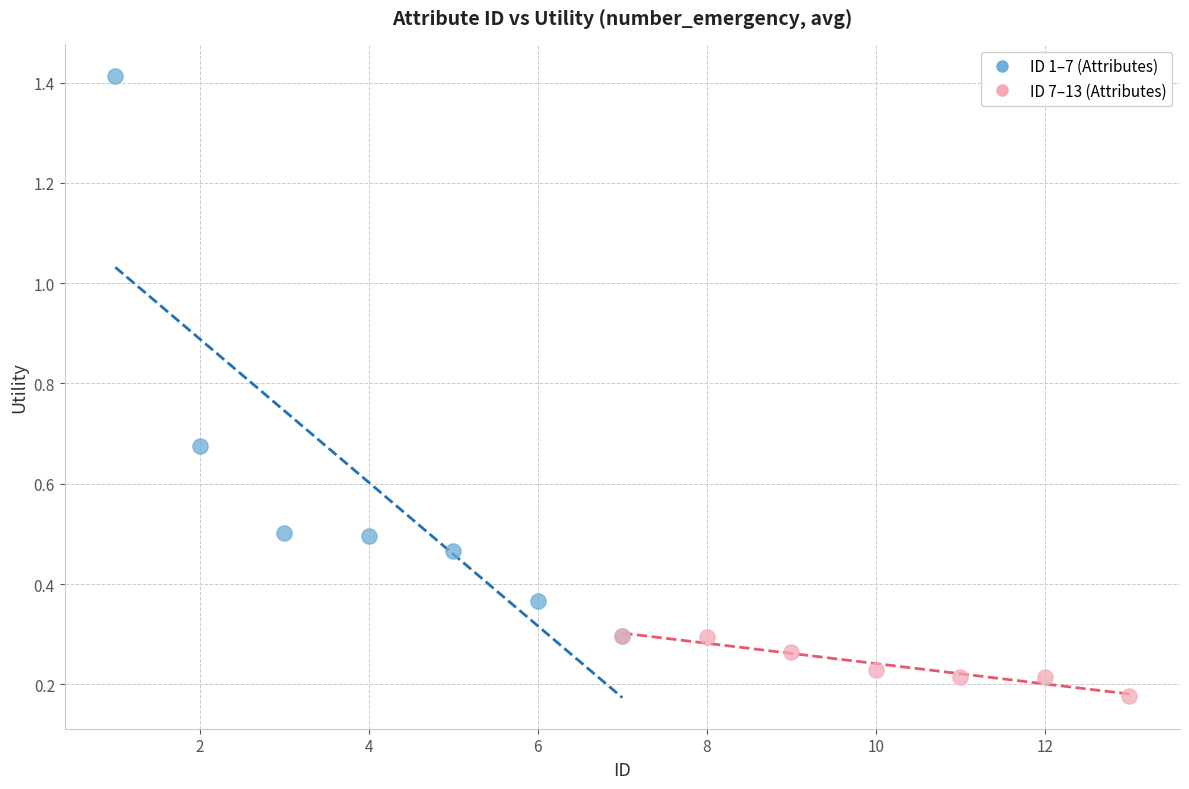

Which series reaches the maximum Y coordinate?

ID 1–7 (Attributes)